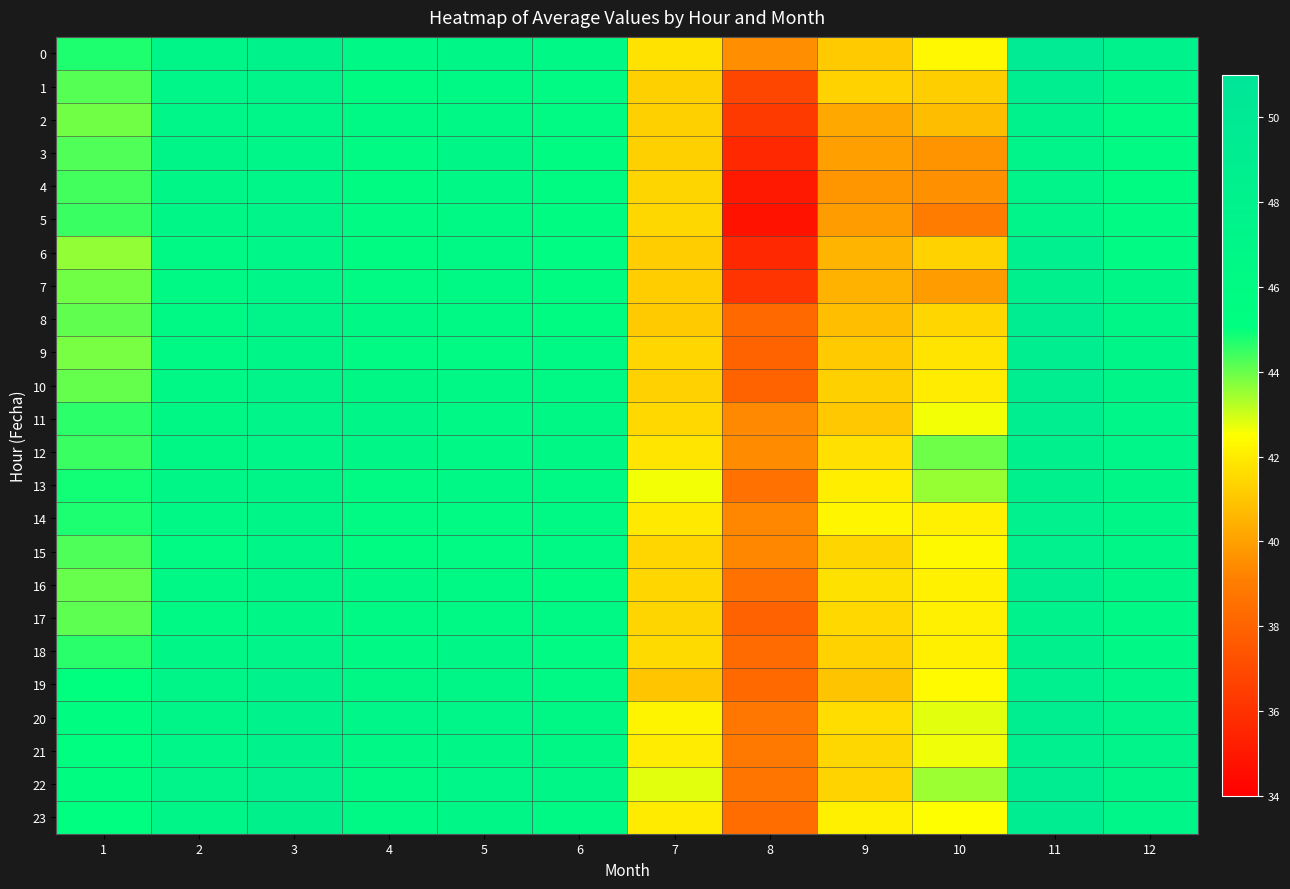

At which category does the chart reach its peak across all series?

11